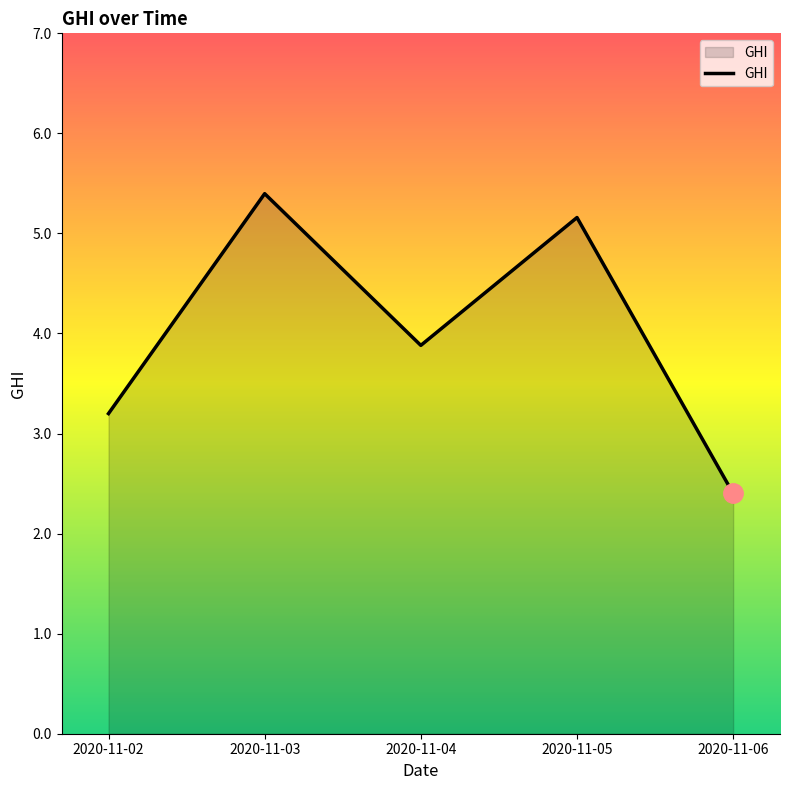

What is the minimum value shown in the chart?

2.4